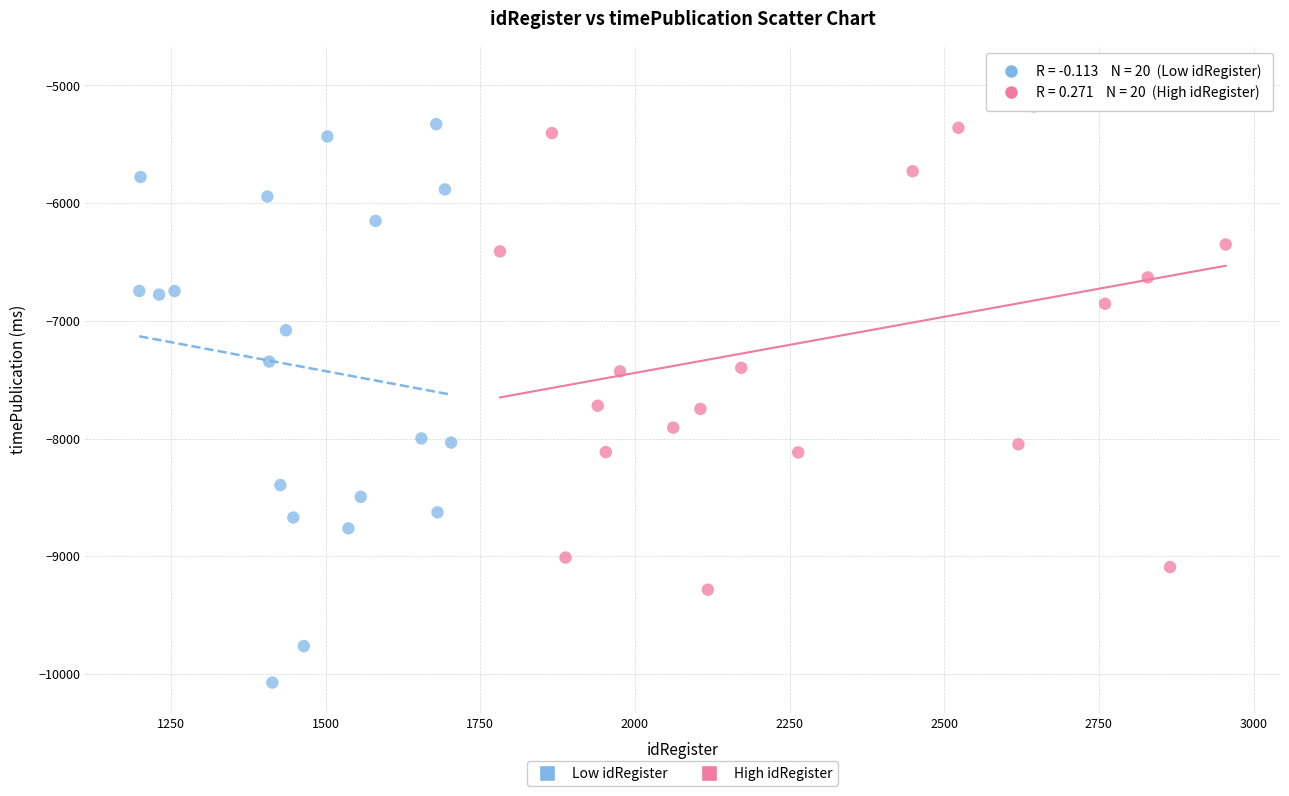

Which series reaches the maximum Y coordinate?

High idRegister